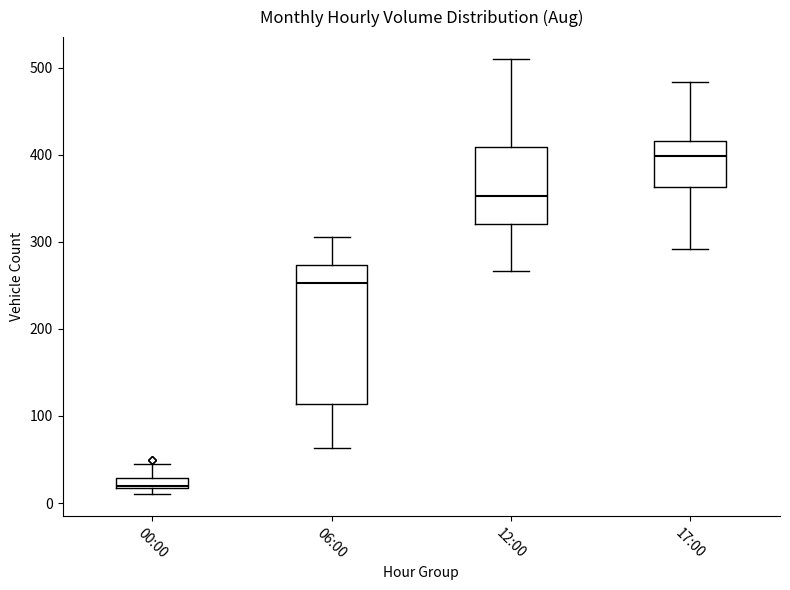

Which box is the tallest, from its lower edge to its upper edge?

06:00